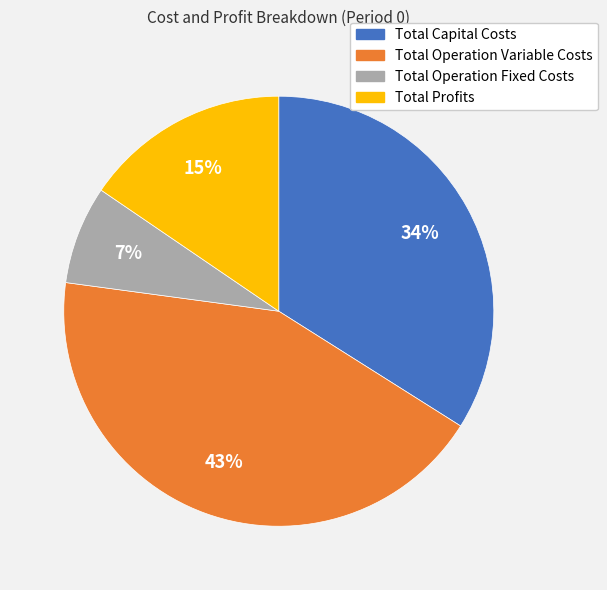

Which category has the smallest portion of the pie?

Total Operation Fixed Costs